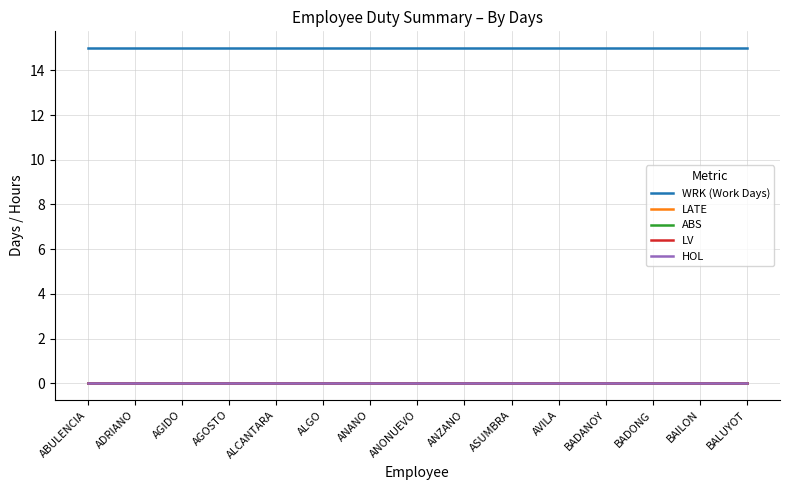

Does the chart have visible grid lines?

Yes